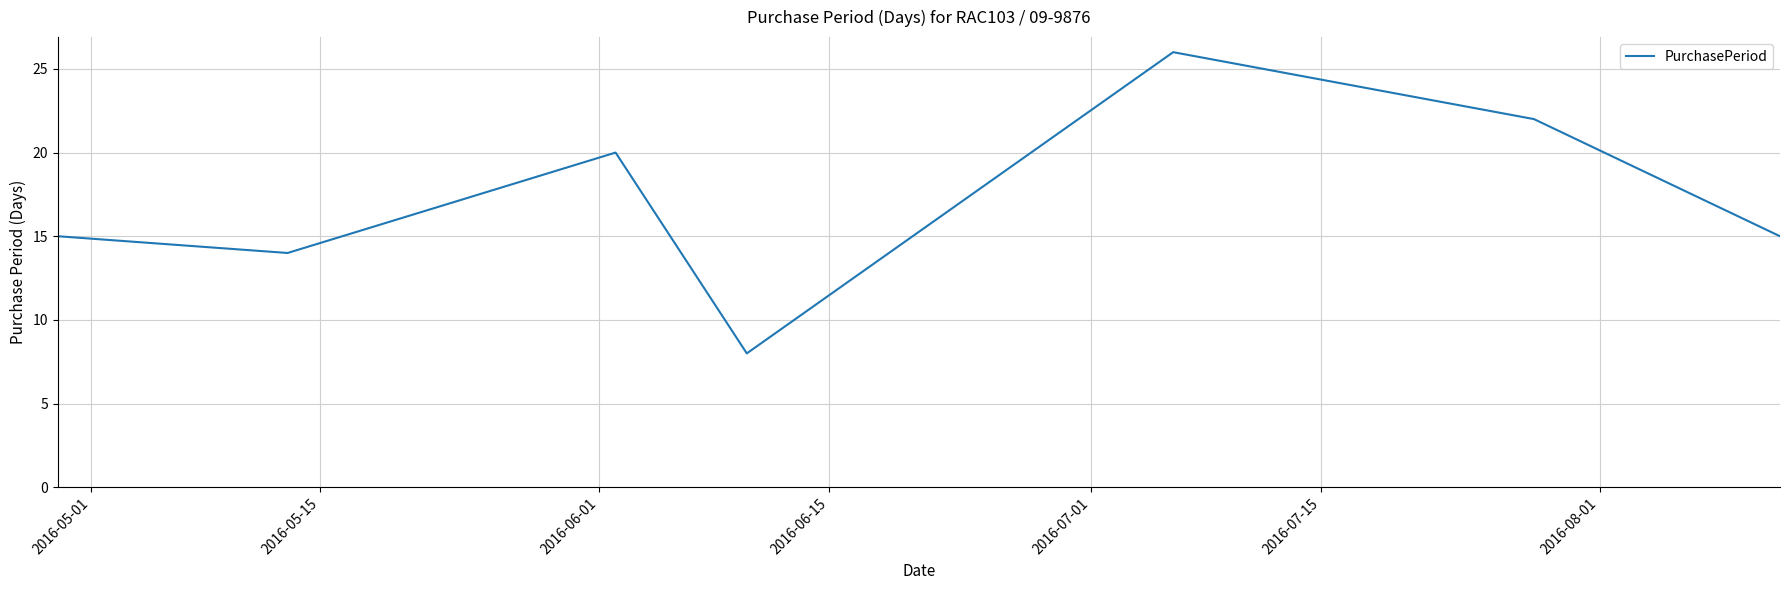

What is the greatest value displayed?

26